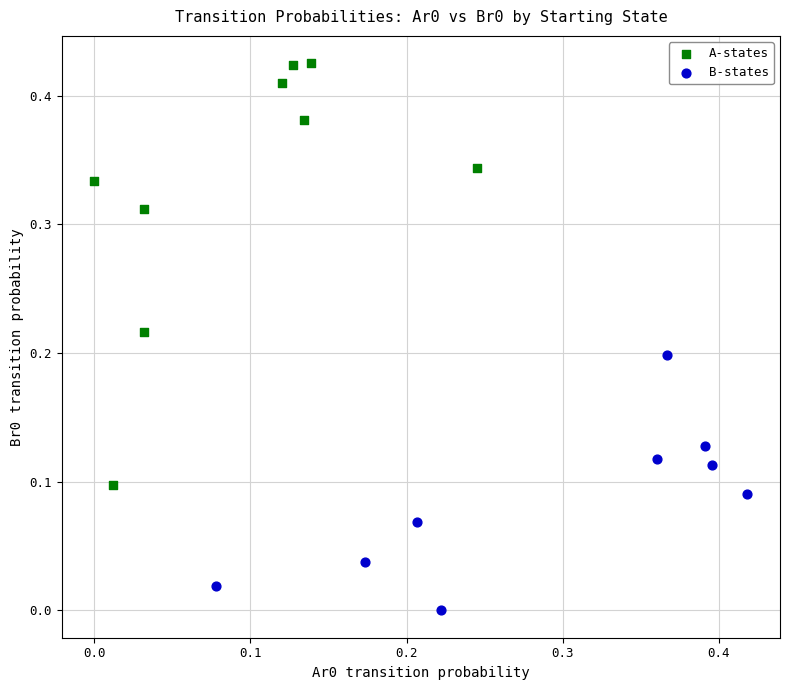

Which series has the largest Y range (max minus min)?

A-states